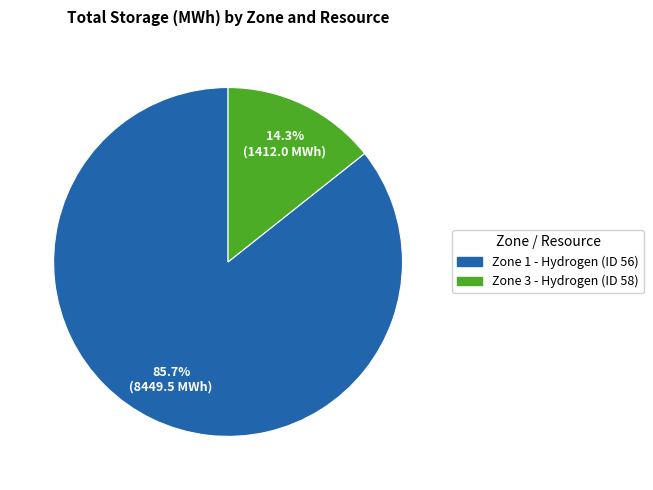

What is the smallest slice in the pie chart?

Zone 3 - Hydrogen (ID 58)